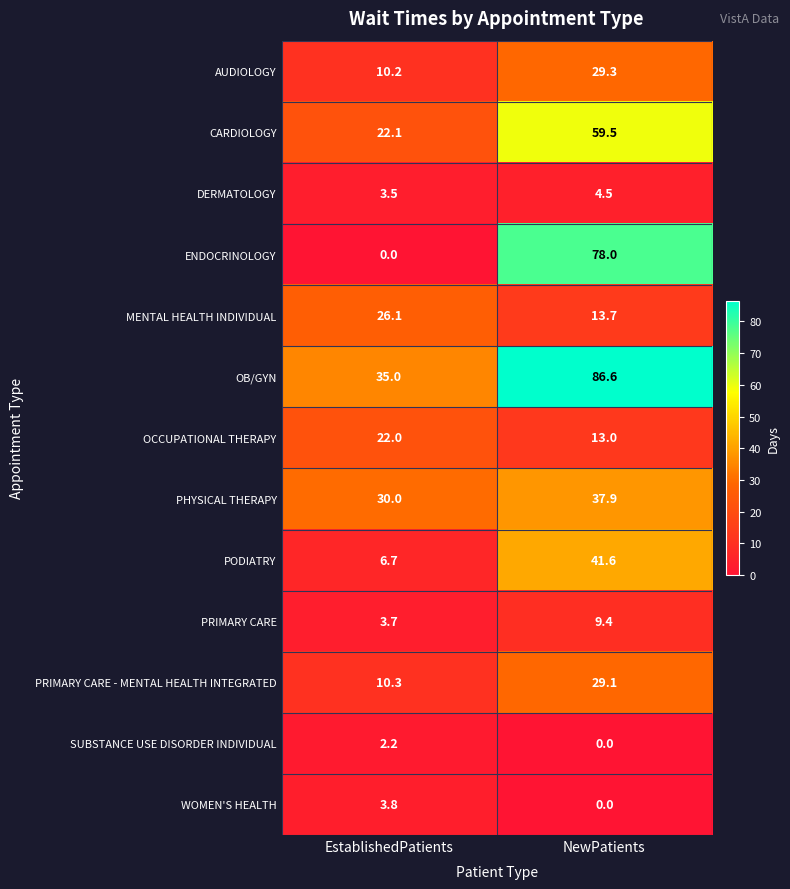

Reading left to right, transcribe all the data shown in this chart.

AUDIOLOGY: 10.2	29.3
CARDIOLOGY: 22.1	59.5
DERMATOLOGY: 3.5	4.5
ENDOCRINOLOGY: 0.0	78.0
MENTAL HEALTH INDIVIDUAL: 26.1	13.7
OB/GYN: 35.0	86.6
OCCUPATIONAL THERAPY: 22.0	13.0
PHYSICAL THERAPY: 30.0	37.9
PODIATRY: 6.7	41.6
PRIMARY CARE: 3.7	9.4
PRIMARY CARE - MENTAL HEALTH INTEGRATED: 10.3	29.1
SUBSTANCE USE DISORDER INDIVIDUAL: 2.2	0.0
WOMEN'S HEALTH: 3.8	0.0